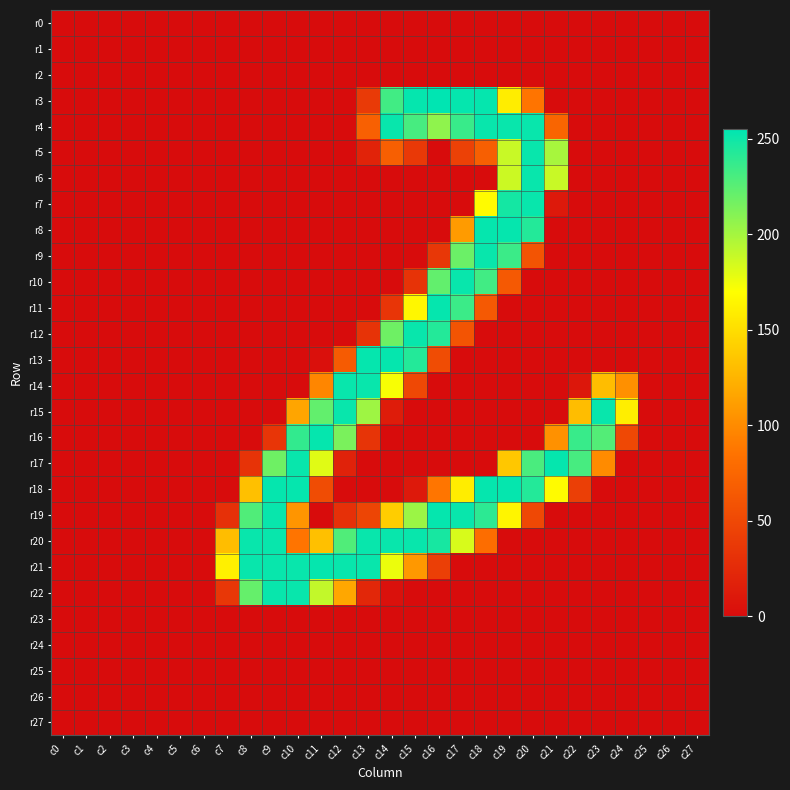

At which category is the sum across all series the highest?

c19